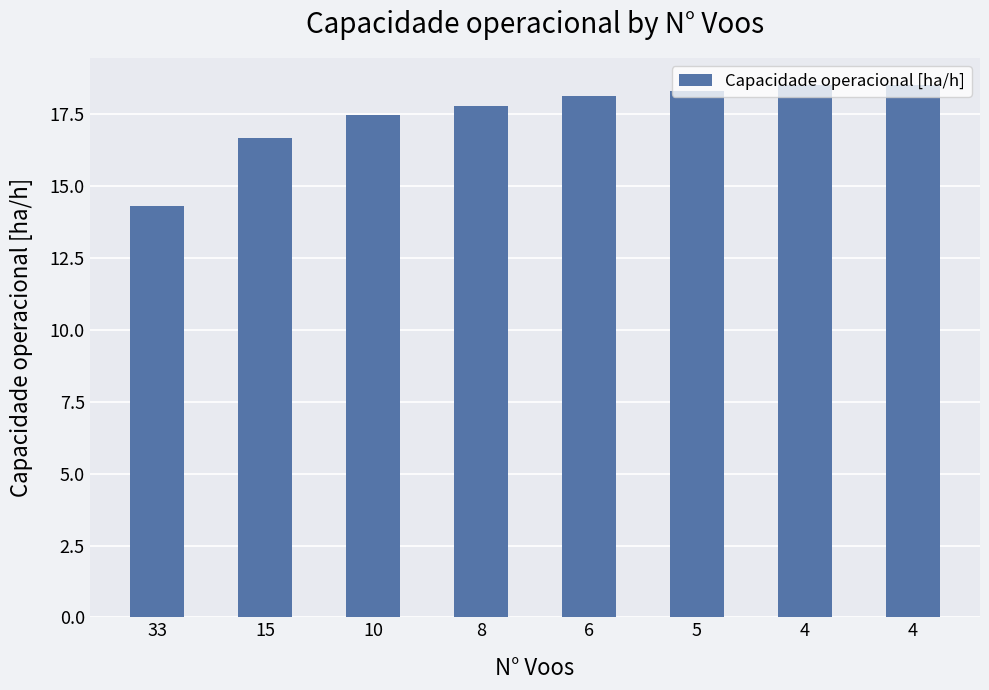

Are the bars horizontal?

No